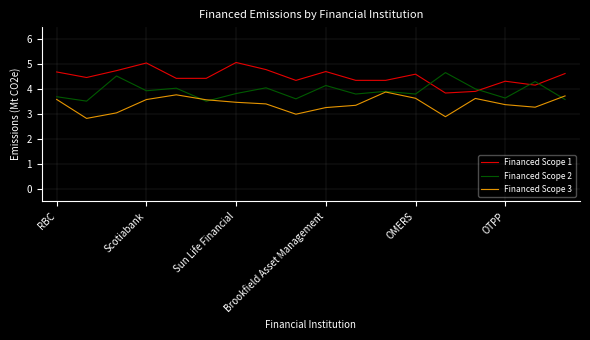

What are all the series names shown in the legend?

Financed Scope 1, Financed Scope 2, Financed Scope 3